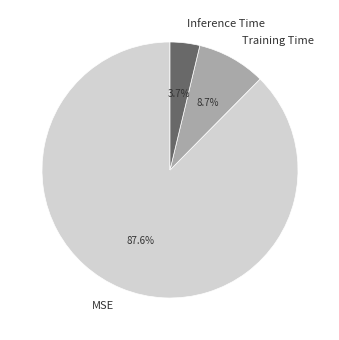

To the nearest percent, what portion does Training Time represent?

9%